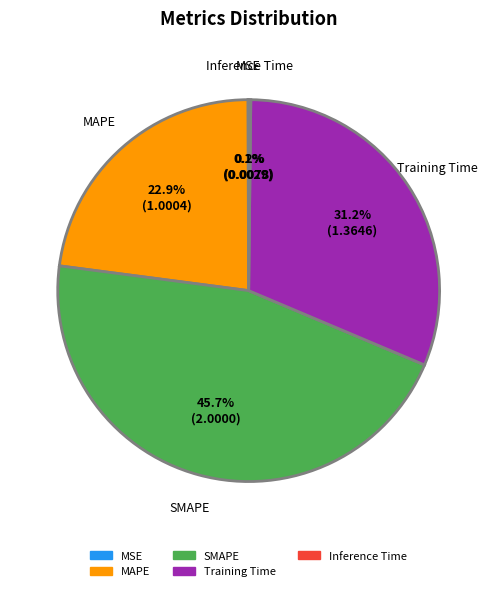

Do SMAPE and Training Time together represent more than half of the pie?

Yes